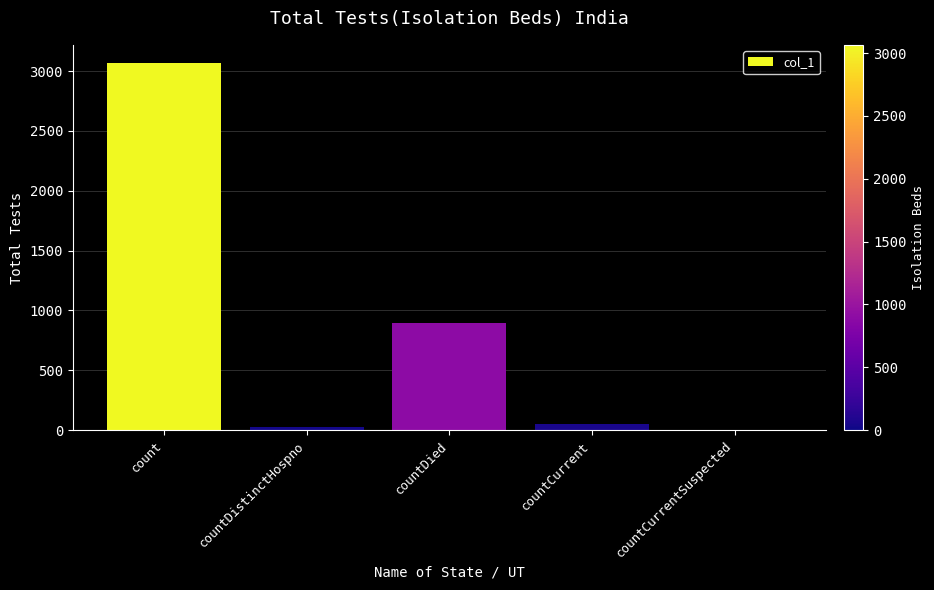

How many values are above zero?

4